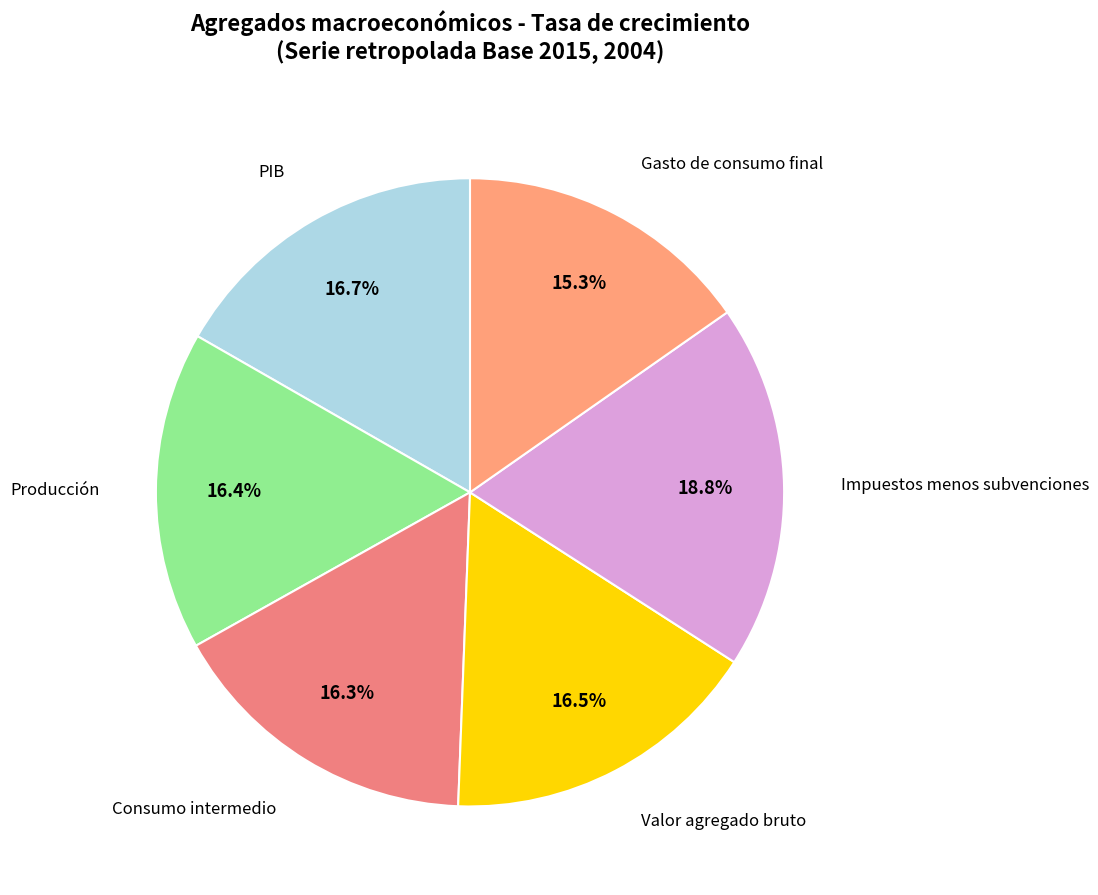

Count the number of slices in the pie.

6